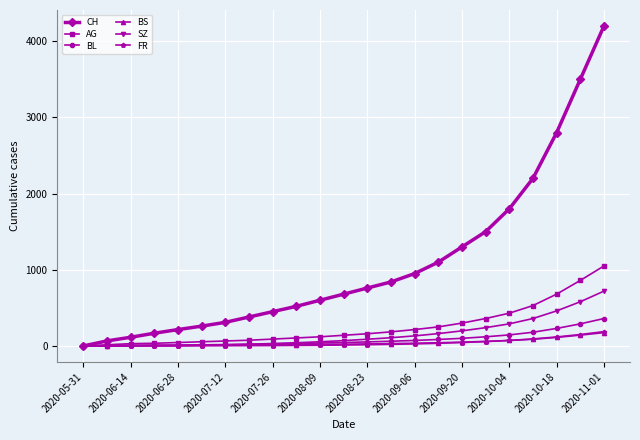

Which series has the largest total across all categories?

CH